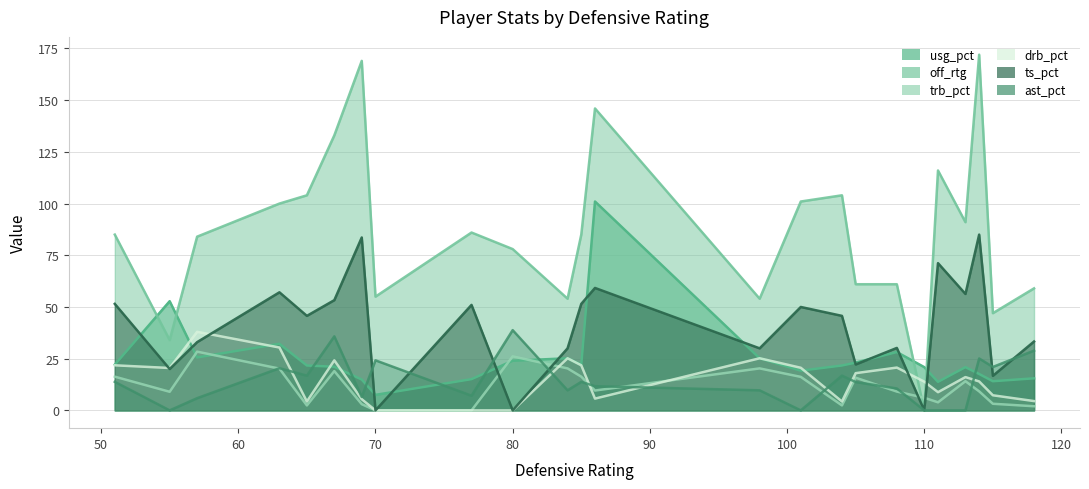

Is the value of off_rtg at 57 greater than the value of trb_pct at 51?

Yes